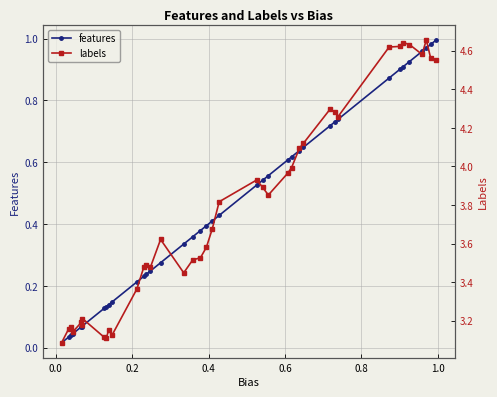

True or false: features has more than 1 interior local peaks.

False